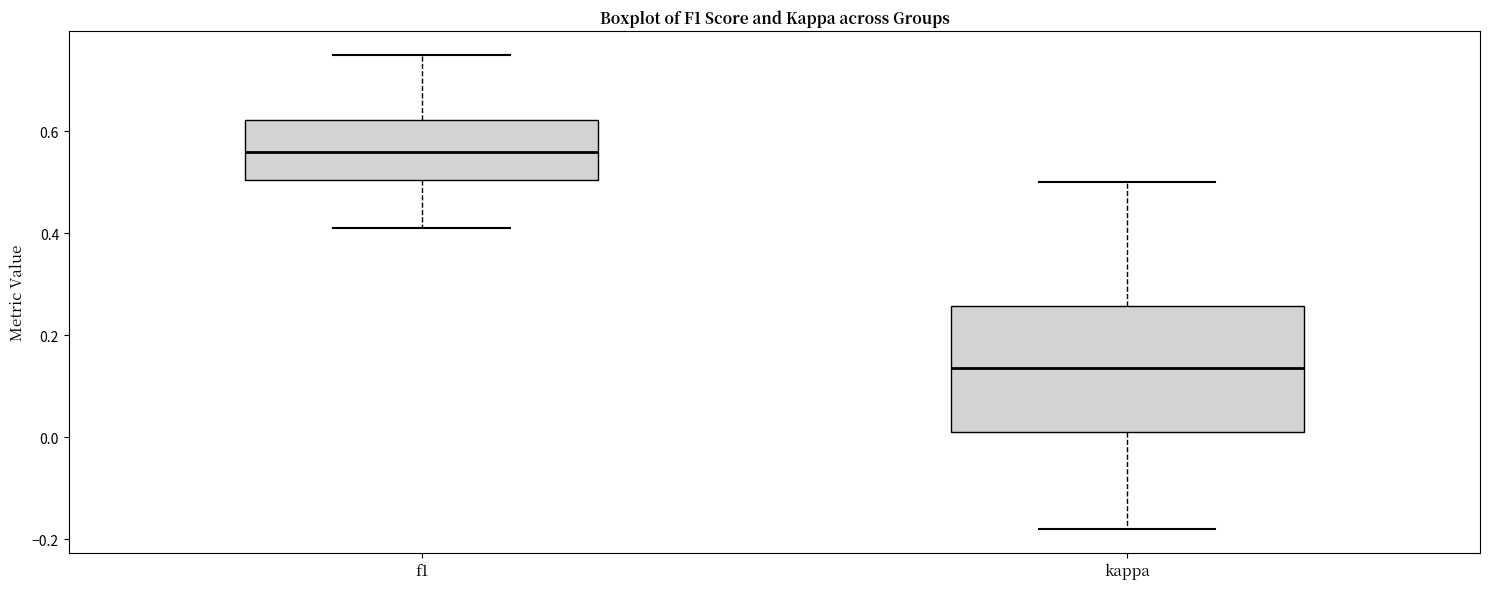

Reading left to right, read every box against the y-axis: the position of its median line, the range the box covers, and the ends of its whiskers. The values are not printed on the chart, so give them approximately, as read against the axis.

f1: median 0.56, box 0.50 to 0.62, whiskers 0.40 to 0.76
kappa: median 0.14, box 0.02 to 0.26, whiskers -0.18 to 0.50